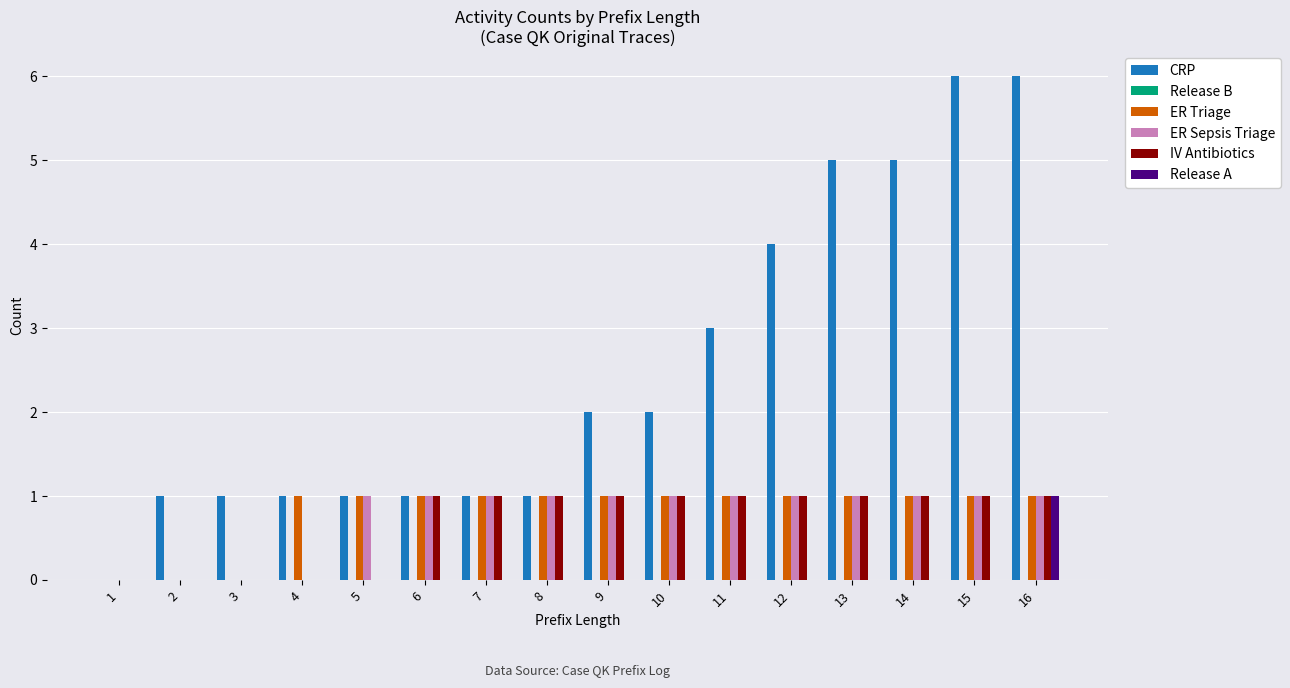

What is the greatest value displayed?

6